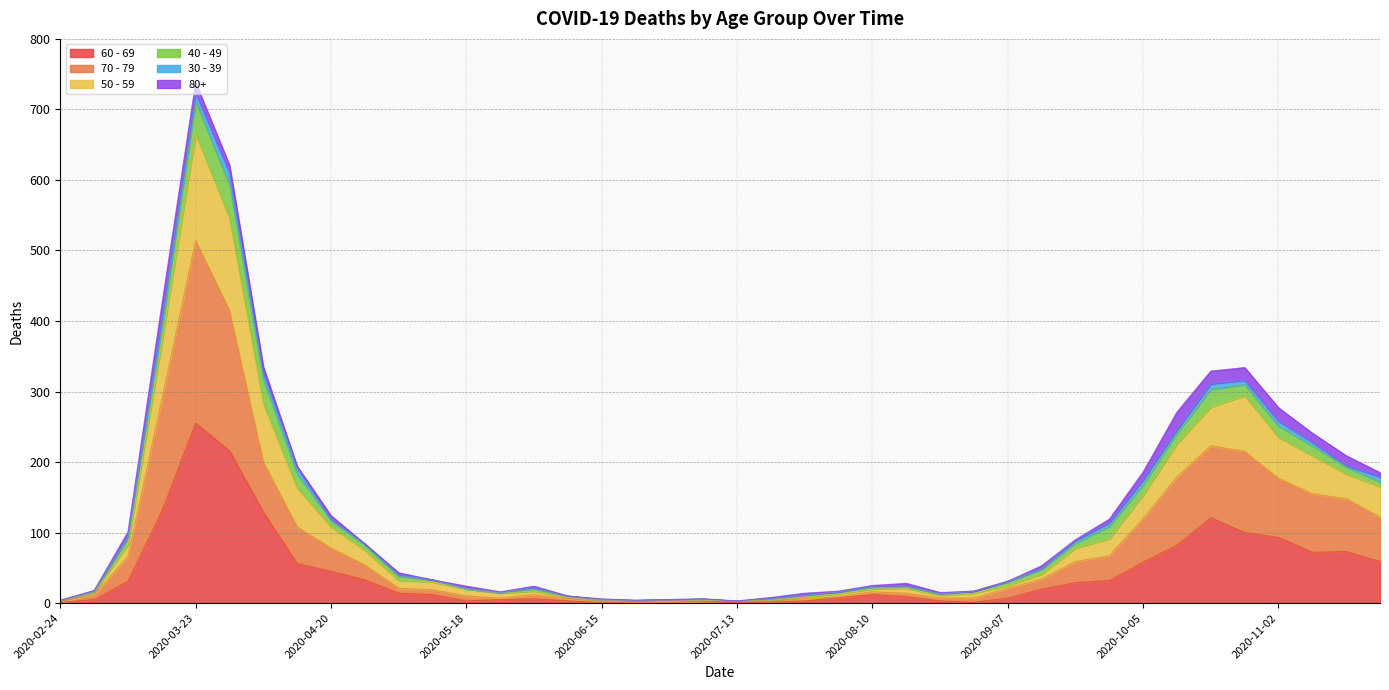

How many positive values does the 60 - 69 series have?

37